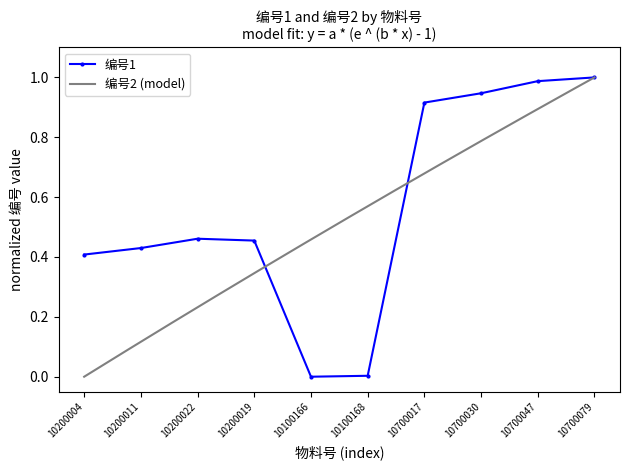

At which category does the chart reach its peak across all series?

10700079